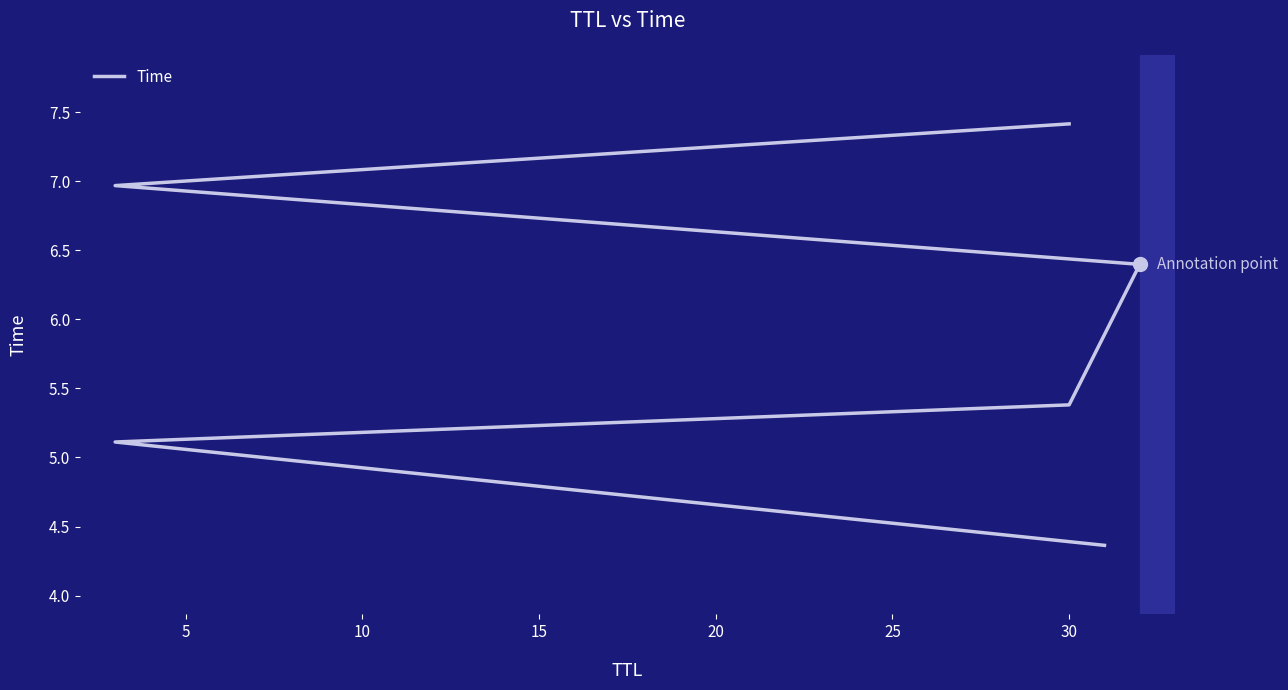

How many lines are shown in the chart?

1